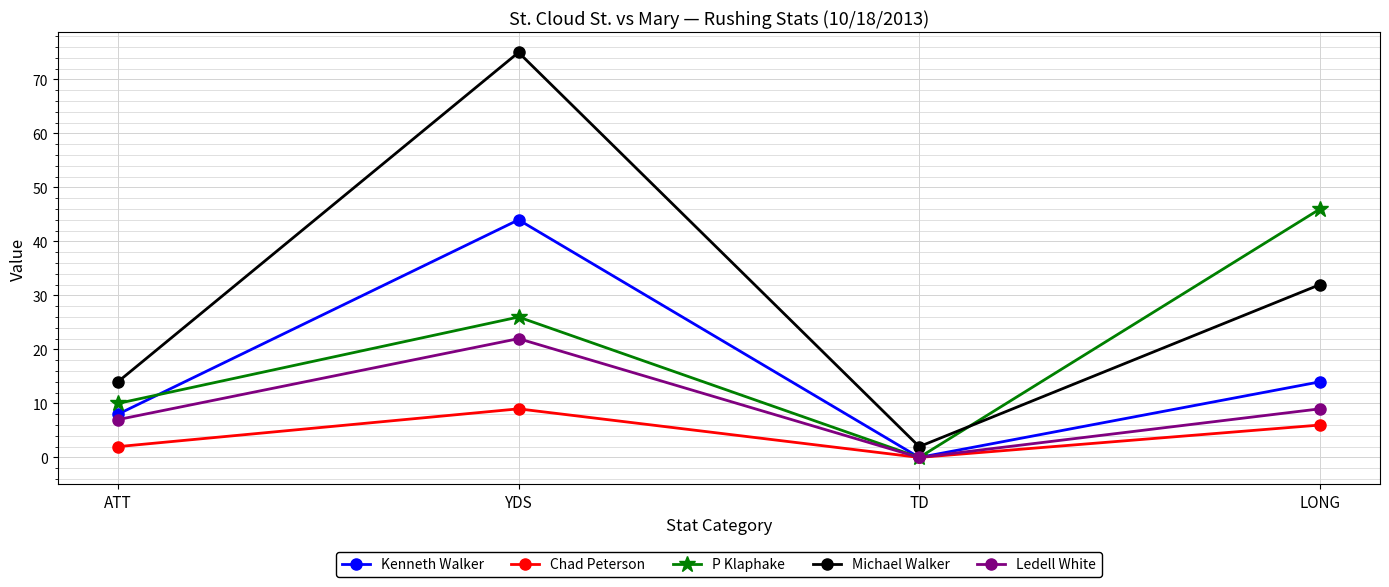

Reading left to right, transcribe all the data shown in this chart.

Kenneth Walker: 8	44	0	14
Chad Peterson: 2	9	0	6
P Klaphake: 10	26	0	46
Michael Walker: 14	75	2	32
Ledell White: 7	22	0	9